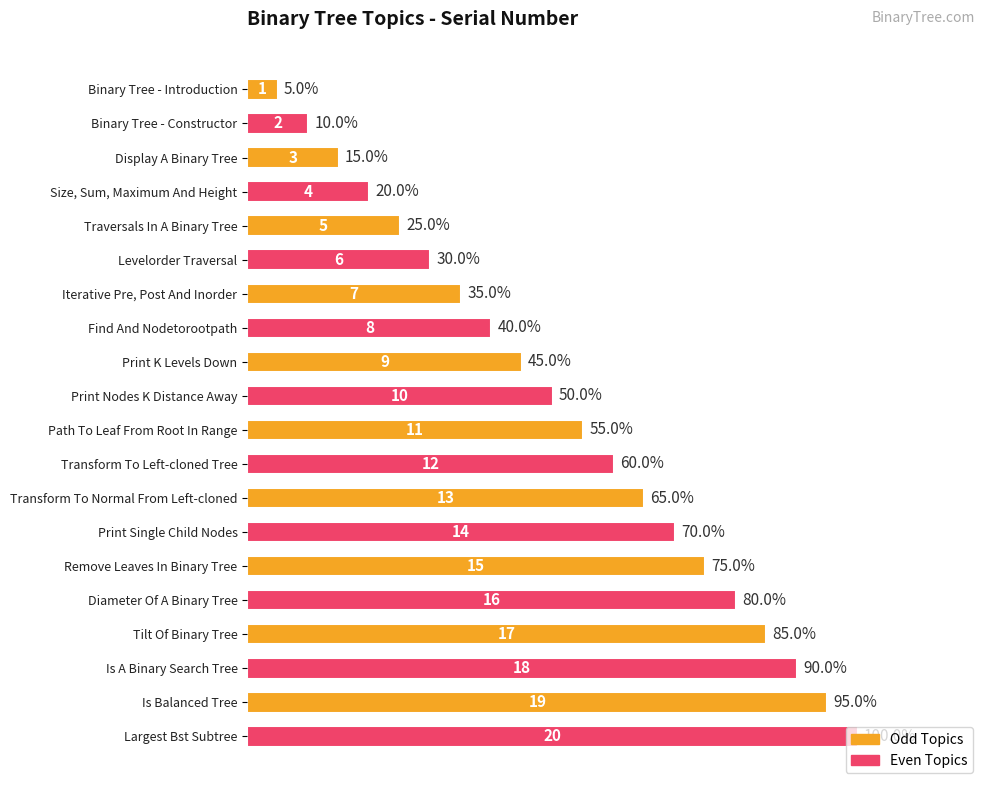

Where is the data nearest to the value 52?

Print Nodes K Distance Away